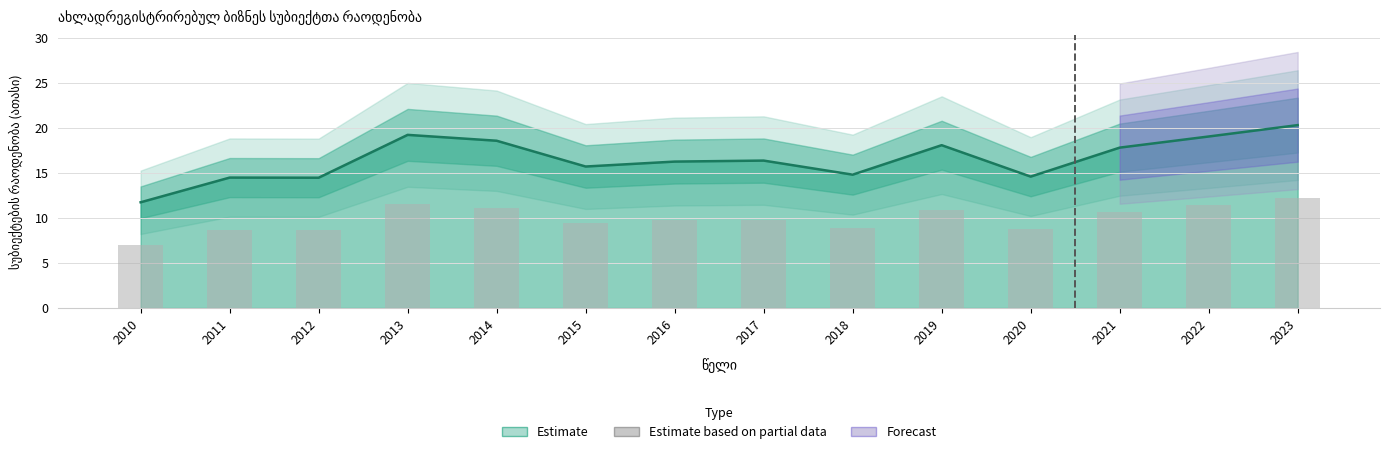

Reading left to right, extract all data points from this chart.

11.8	14.5	14.5	19.2	18.6	15.7	16.3	16.4	14.8	18.1	14.6	17.8	19.1	20.3